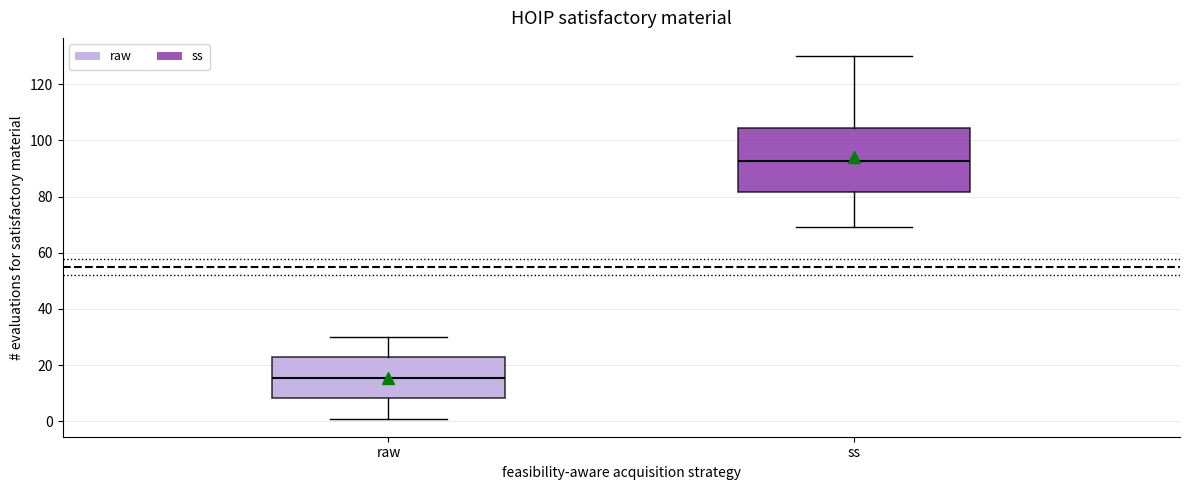

Reading left to right, read every box against the y-axis: the position of its median line, the range the box covers, and the ends of its whiskers. The values are not printed on the chart, so give them approximately, as read against the axis.

raw: median 16, box 8 to 22, whiskers 2 to 30
ss: median 92, box 82 to 104, whiskers 70 to 130